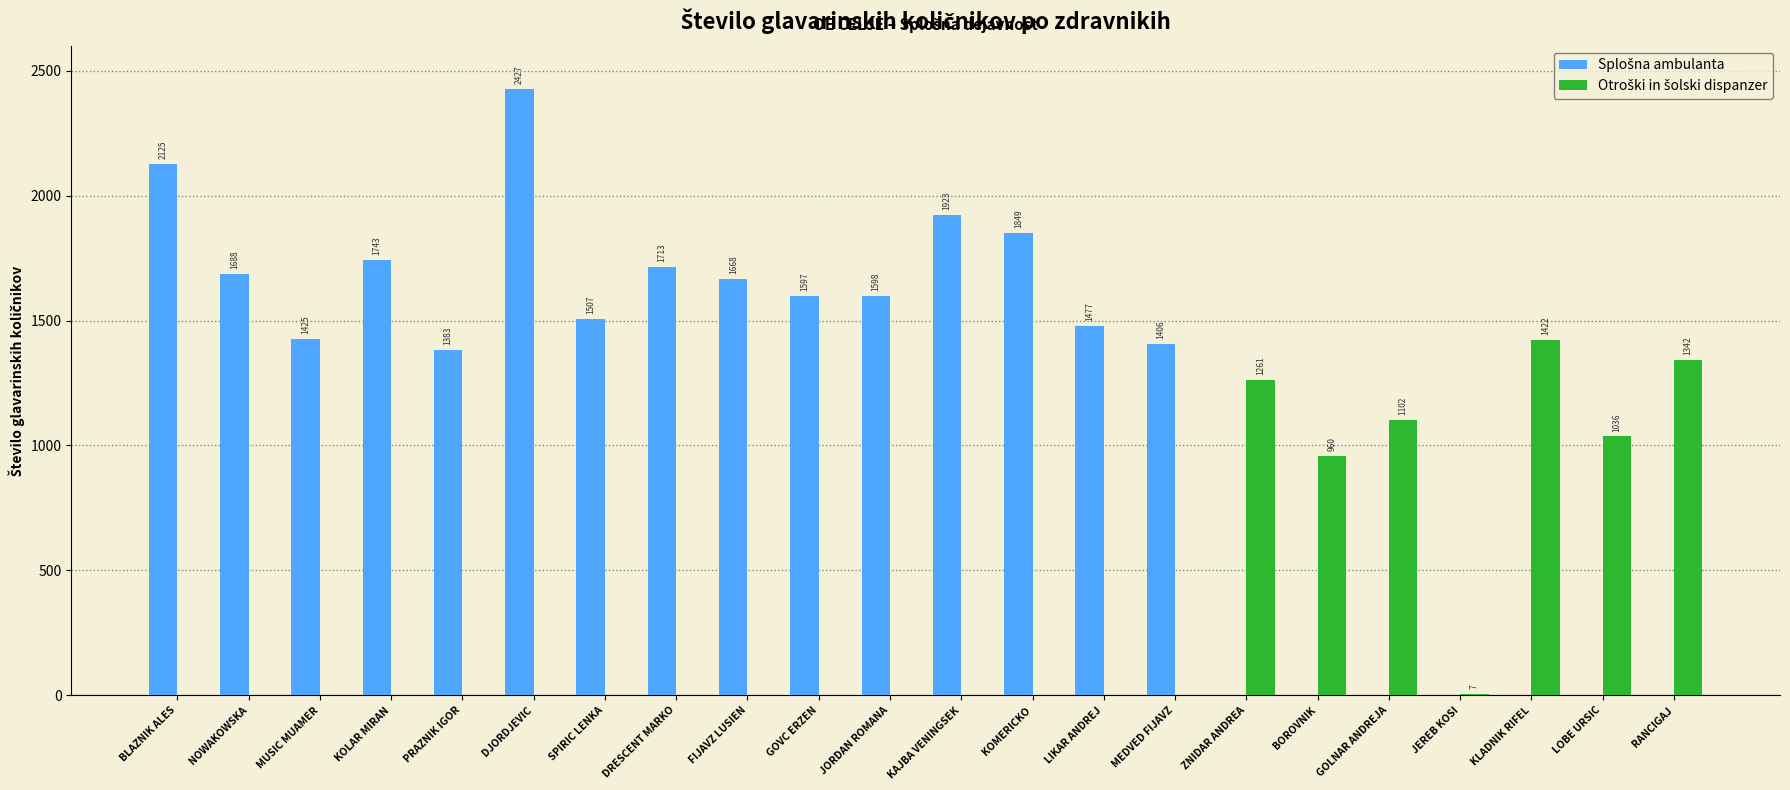

What is the maximum value shown in the chart?

2427.2